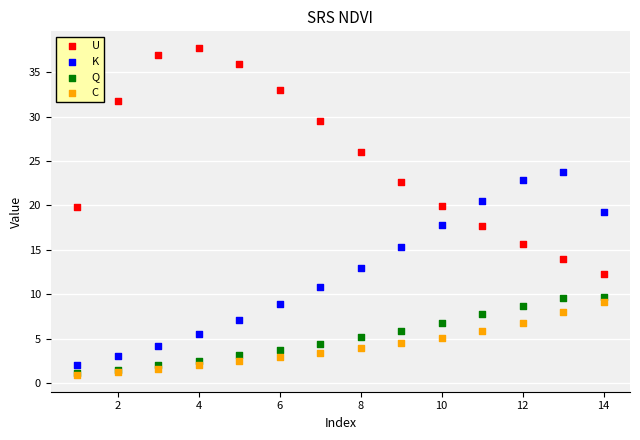

Which series contains the highest Y value?

U